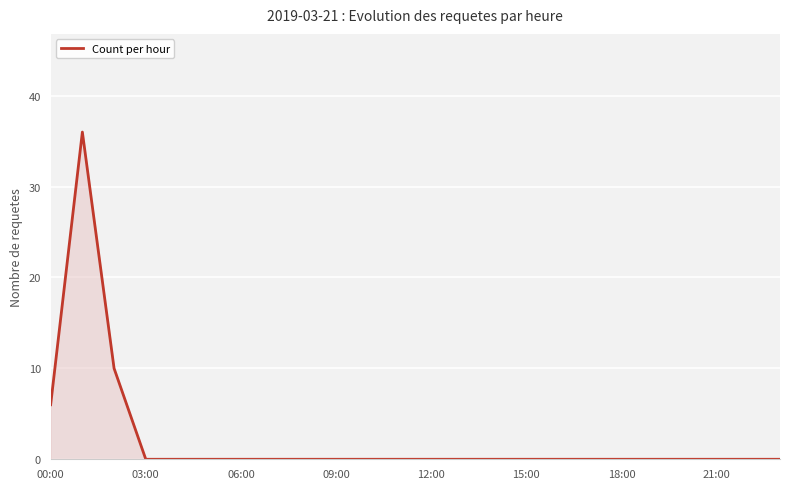

What is the difference between the maximum and minimum values?

36